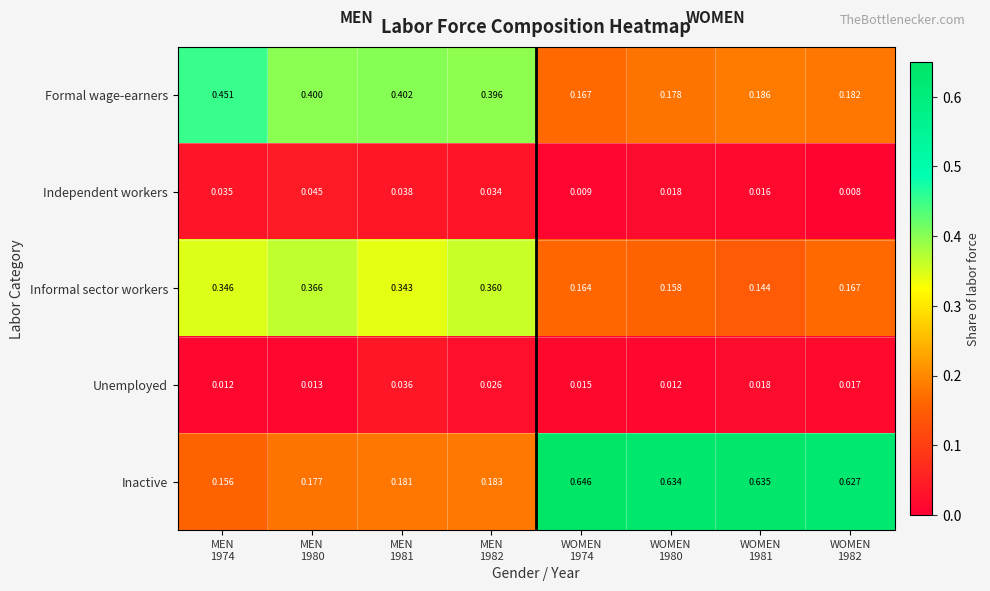

Which series has the widest spread of values?

Inactive